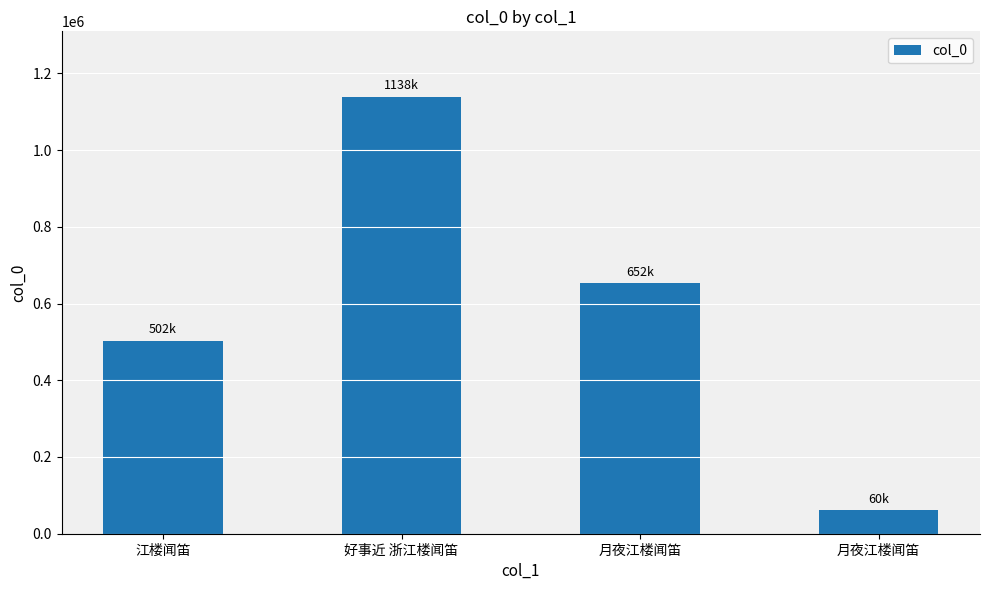

What is the change in value from 好事近 浙江楼闻笛 to 月夜江楼闻笛?

-486078